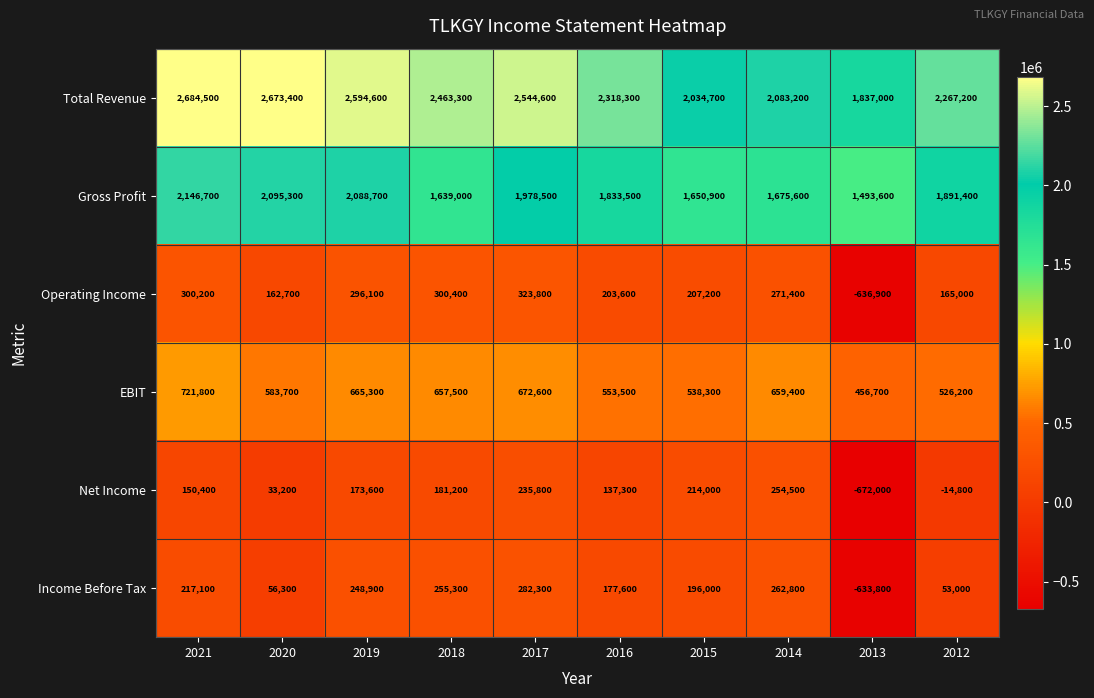

What is the smallest value displayed?

-672000